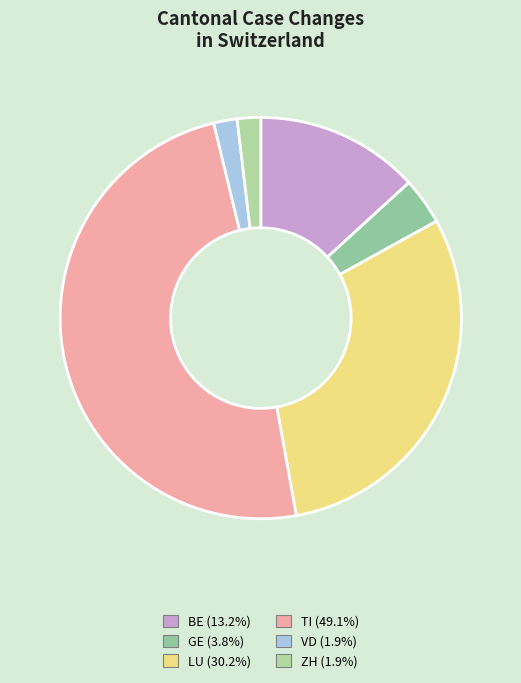

Does any single category account for the majority?

No